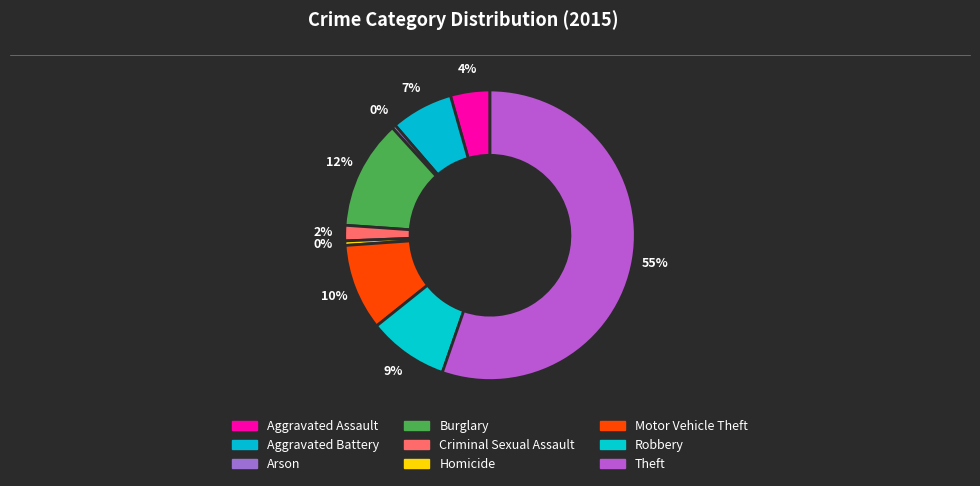

How many slices are in this pie chart?

9